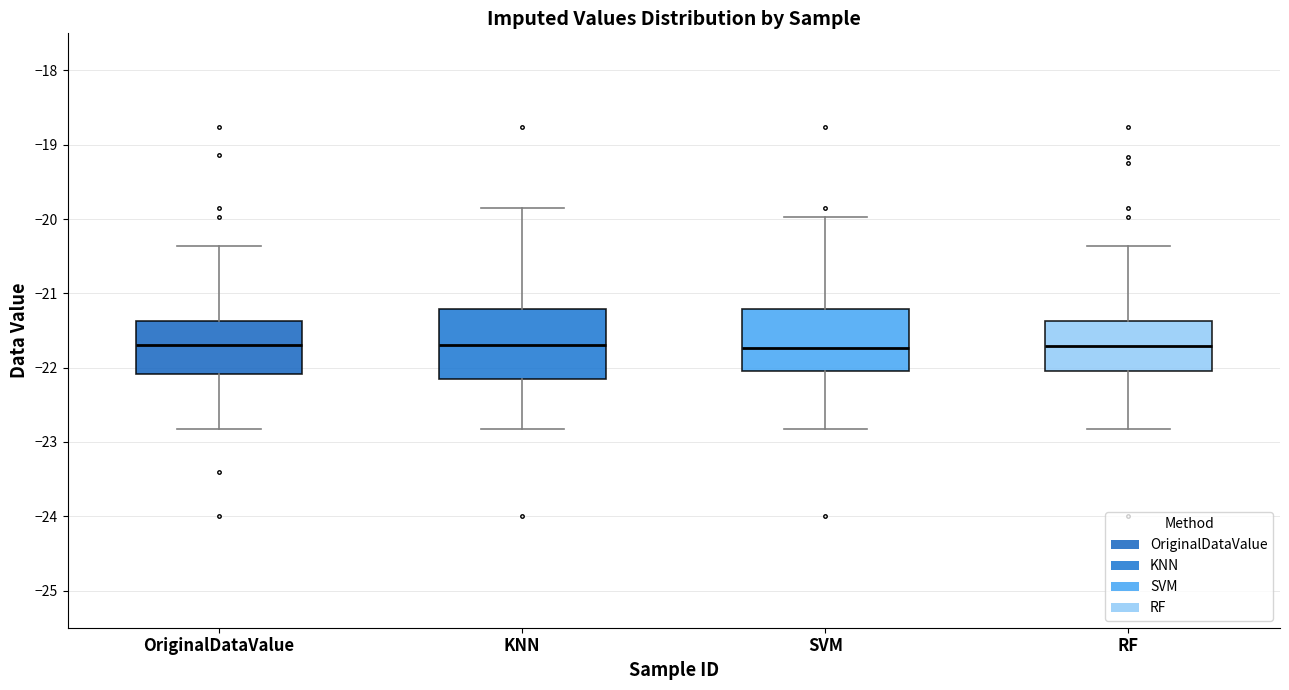

Where is the upper edge of the box for KNN on the y-axis? The values are not printed on the chart, so give them approximately, as read against the axis.

-21.2